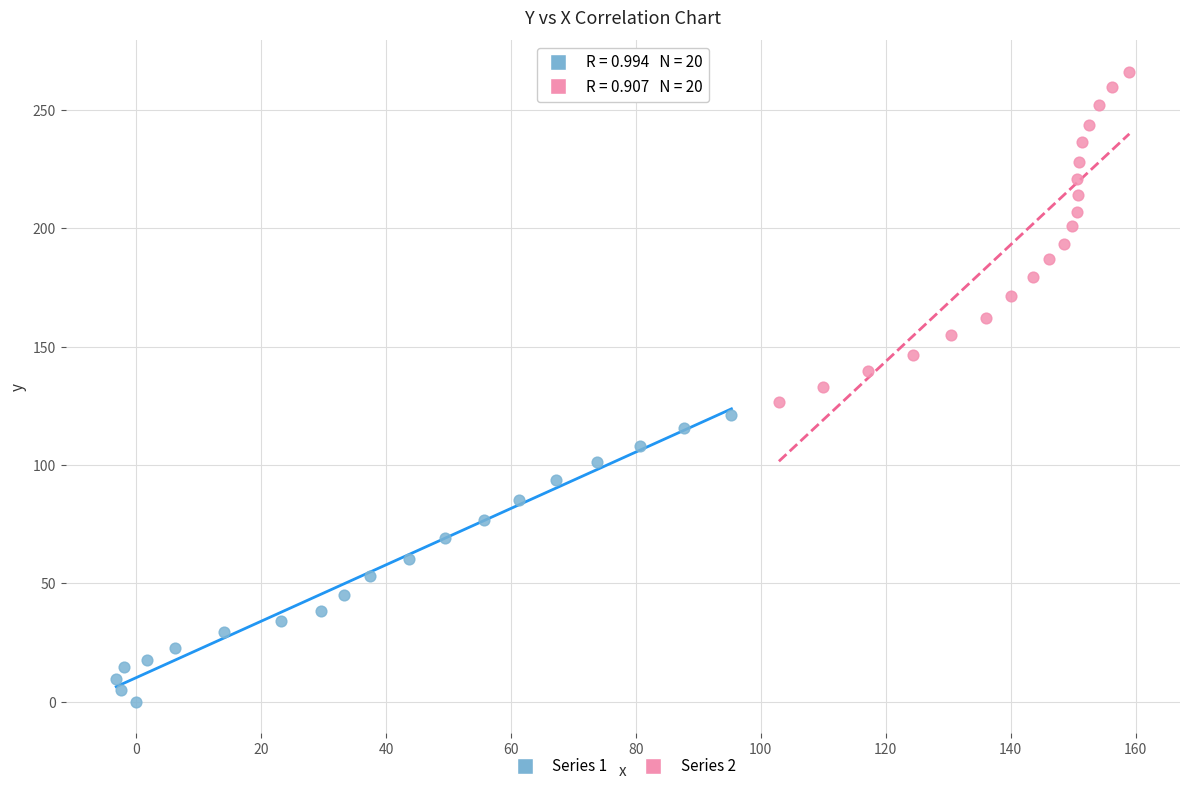

What are all the series names shown in the legend?

Series 1, Series 2